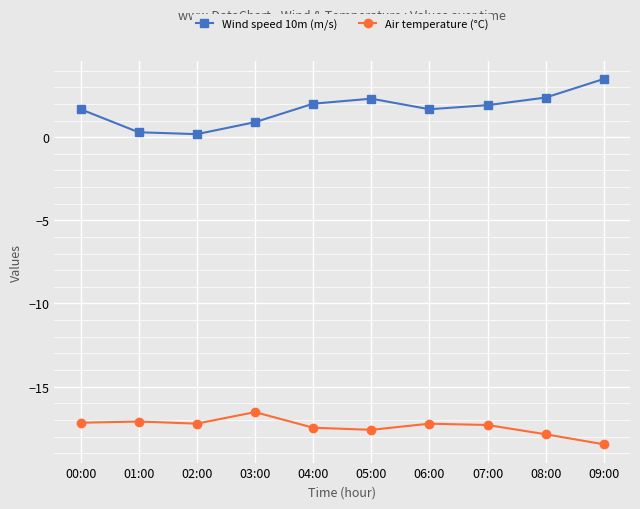

What is the value of the Air temperature (°C) point at the 4th from the left?

-16.5